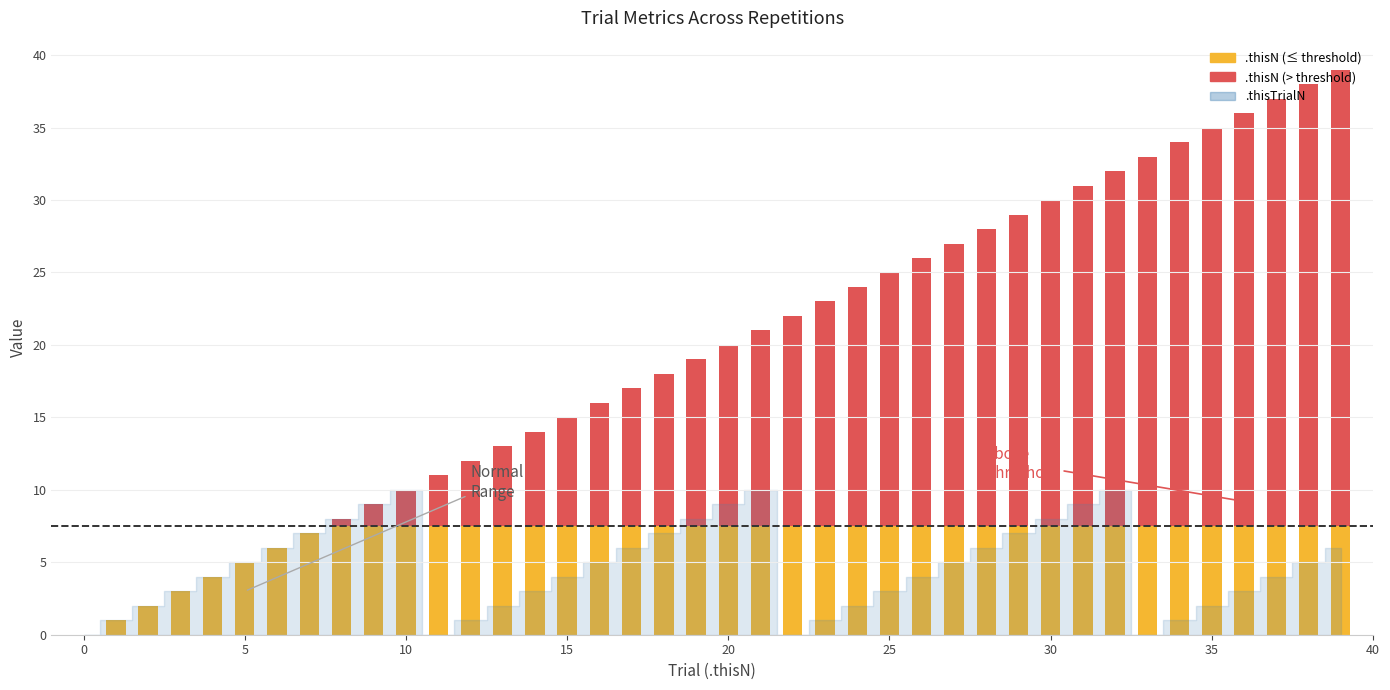

What is the spread (max minus min) of values at 33?

33